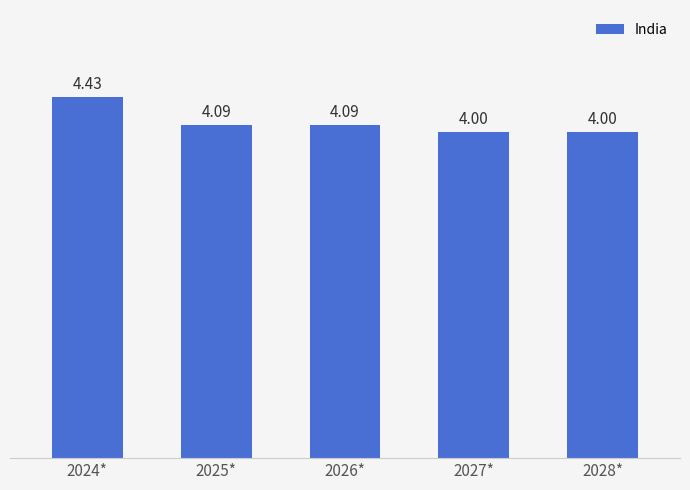

What is the smallest value displayed?

4.0